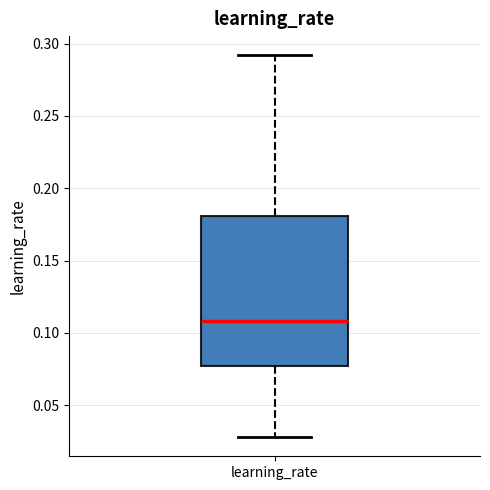

Read this box plot against the y-axis: the position of the median line, the range covered by the box, and the ends of both whiskers. The values are not printed on the chart, so give them approximately, as read against the axis.

median 0.110, box 0.075 to 0.180, whiskers 0.030 to 0.290